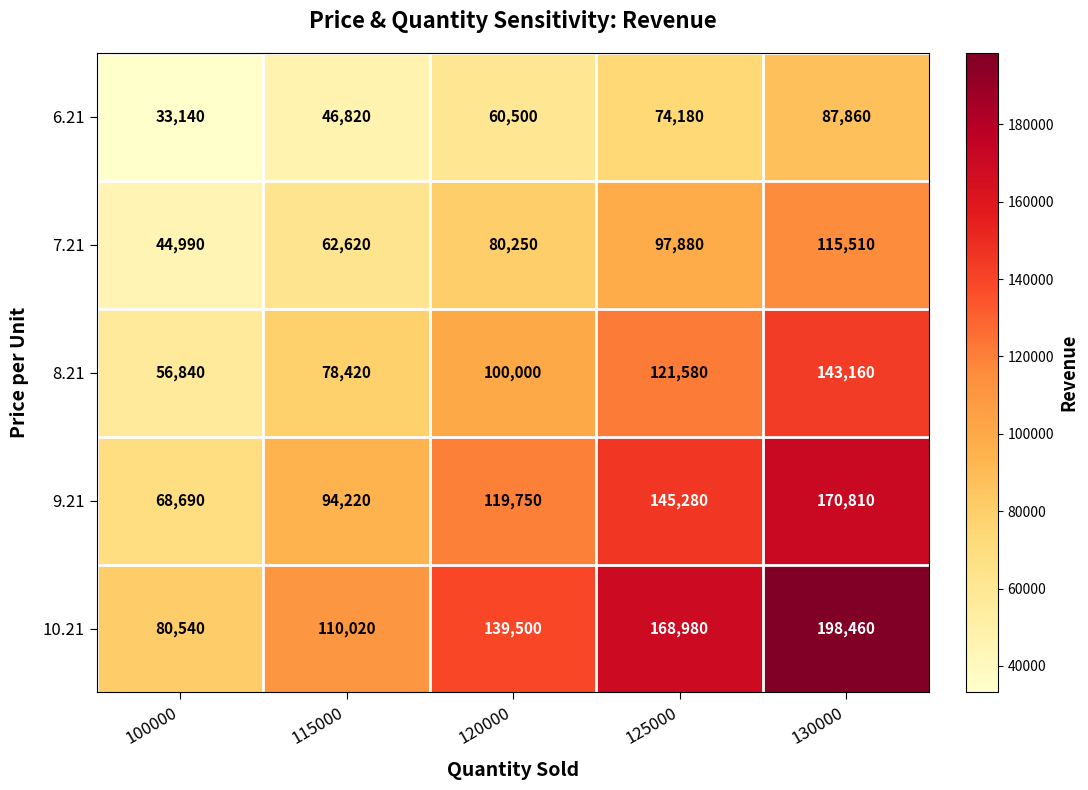

What is the difference between the second highest and minimum values in the 10.21 series?

88440